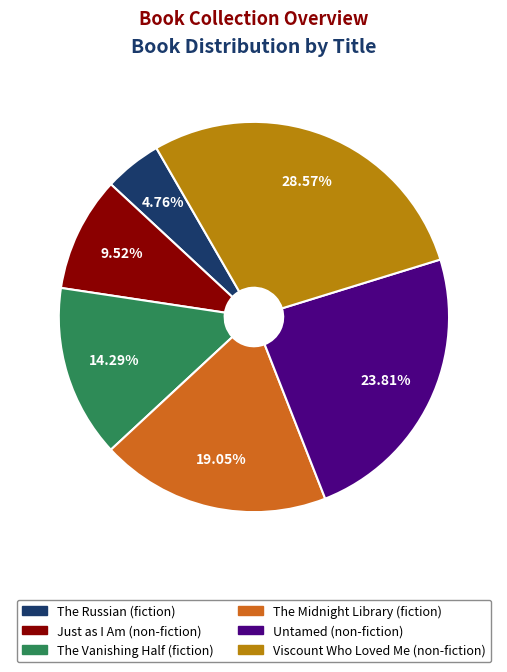

What is the smallest slice in the pie chart?

The Russian